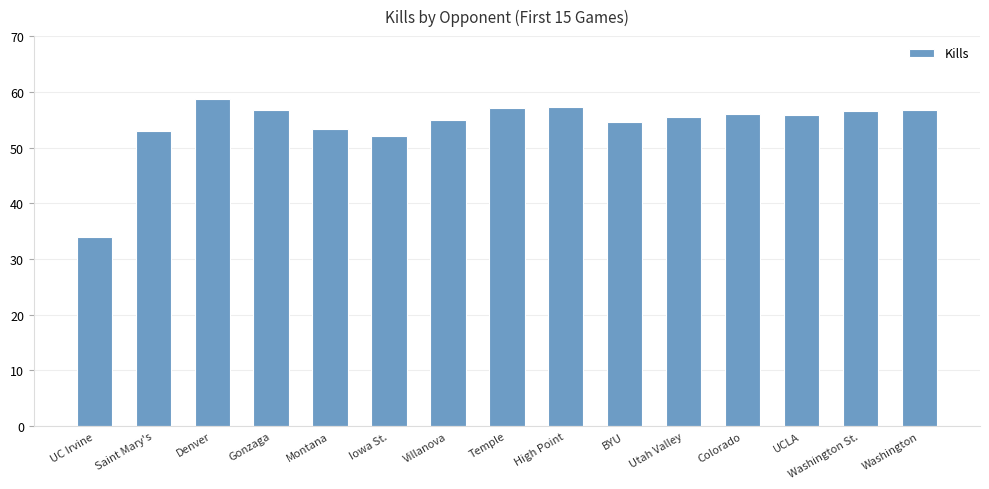

What is the difference between the values at Washington St. and Colorado?

0.6